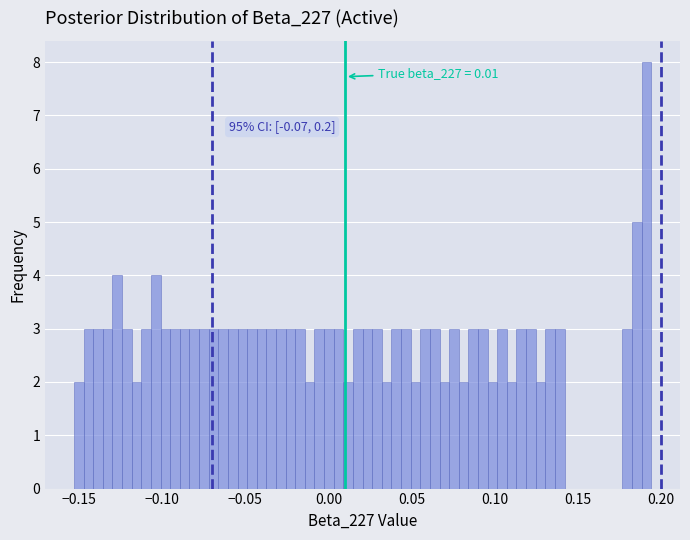

Read against the x-axis, roughly where is the centre of the tallest bar?

0.190